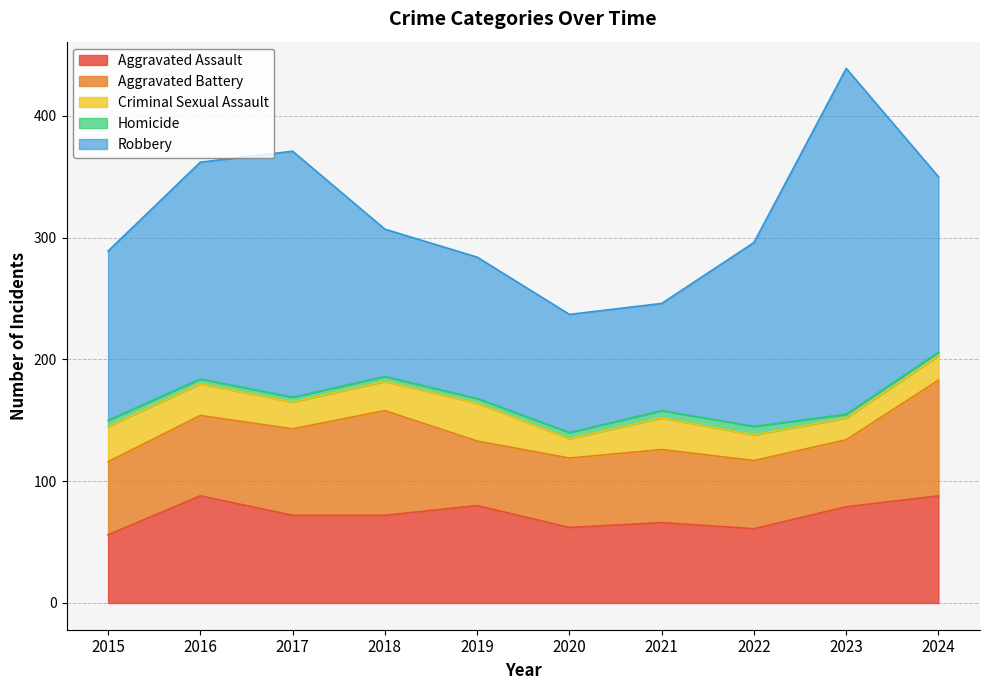

The Aggravated Assault series shows 138 at 2024. True or false?

False